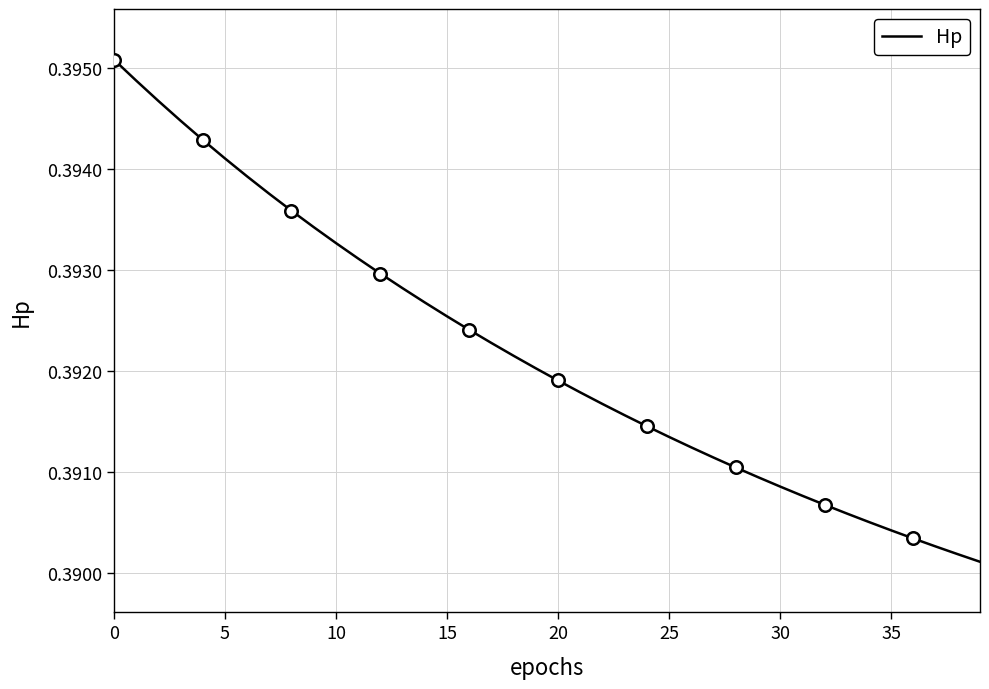

What is the smallest value displayed?

0.4